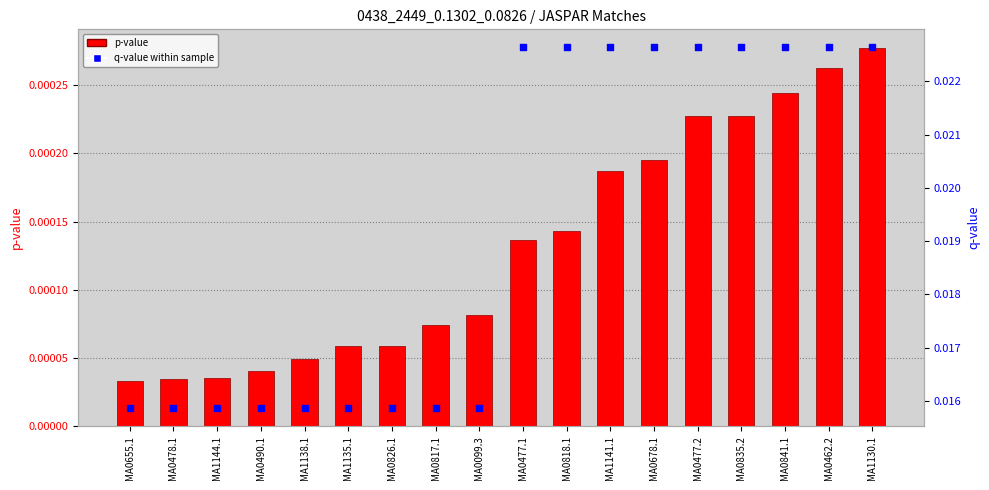

Which series has the largest Y range (max minus min)?

q-value